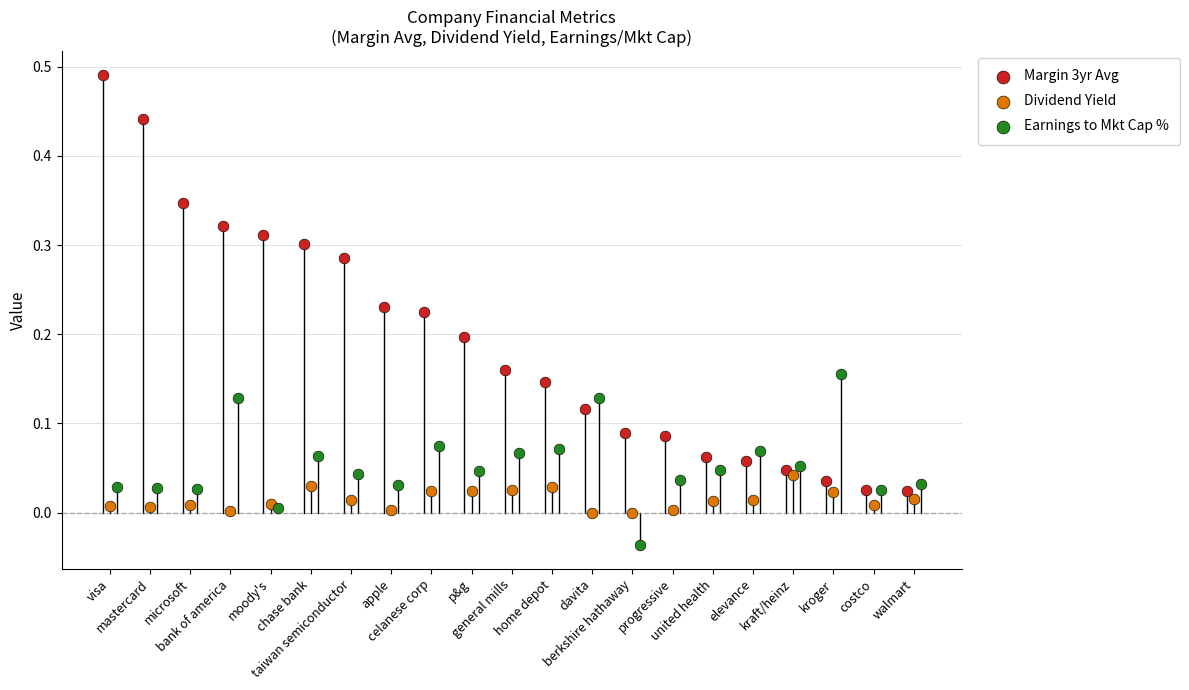

What are all the series names shown in the legend?

Margin 3yr Avg, Dividend Yield, Earnings to Mkt Cap %